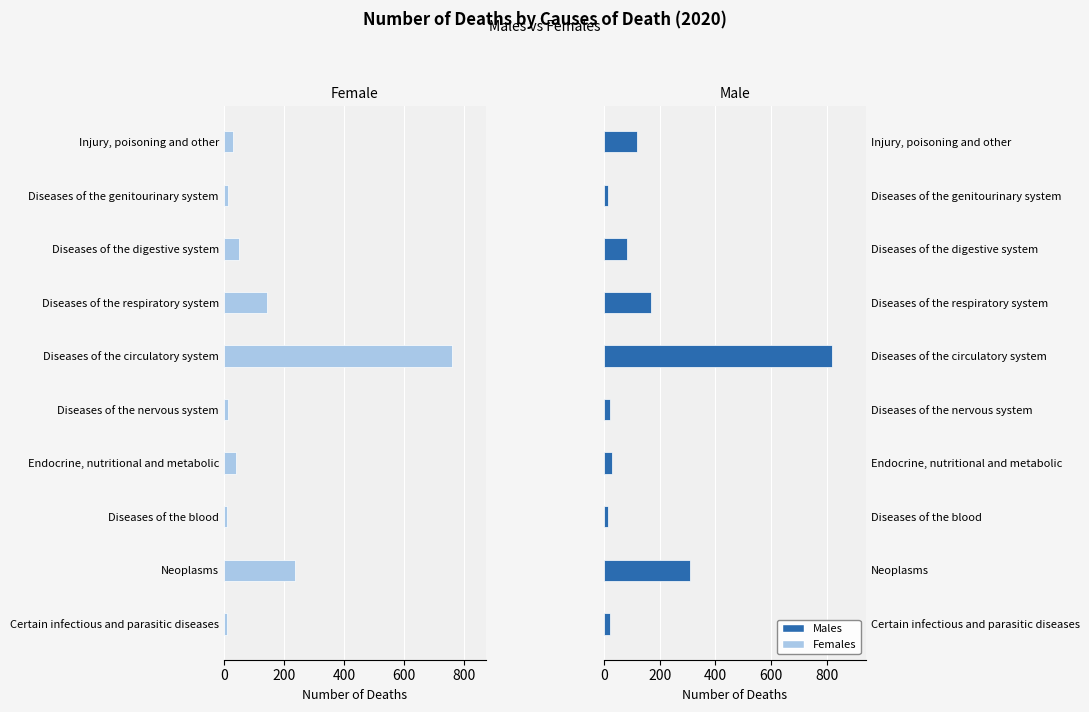

The Females series shows 329 at Neoplasms. True or false?

False